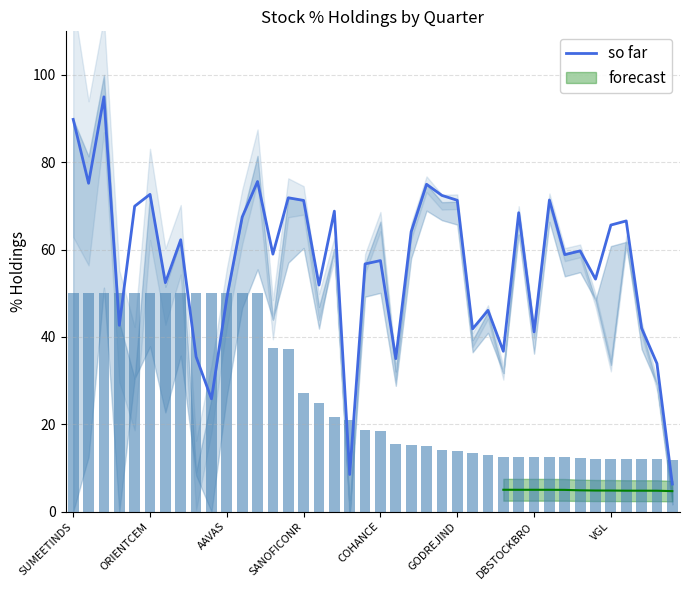

What is the highest value of the so far series?

95.0